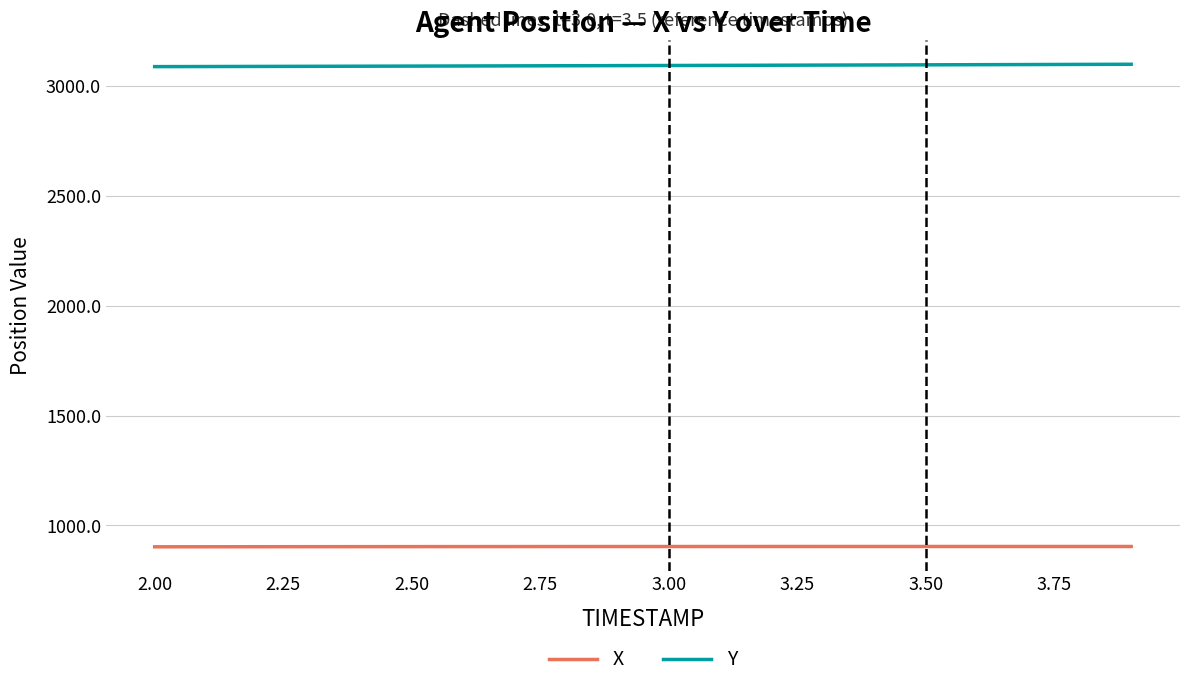

True or false: X and Y intersect in this chart.

False